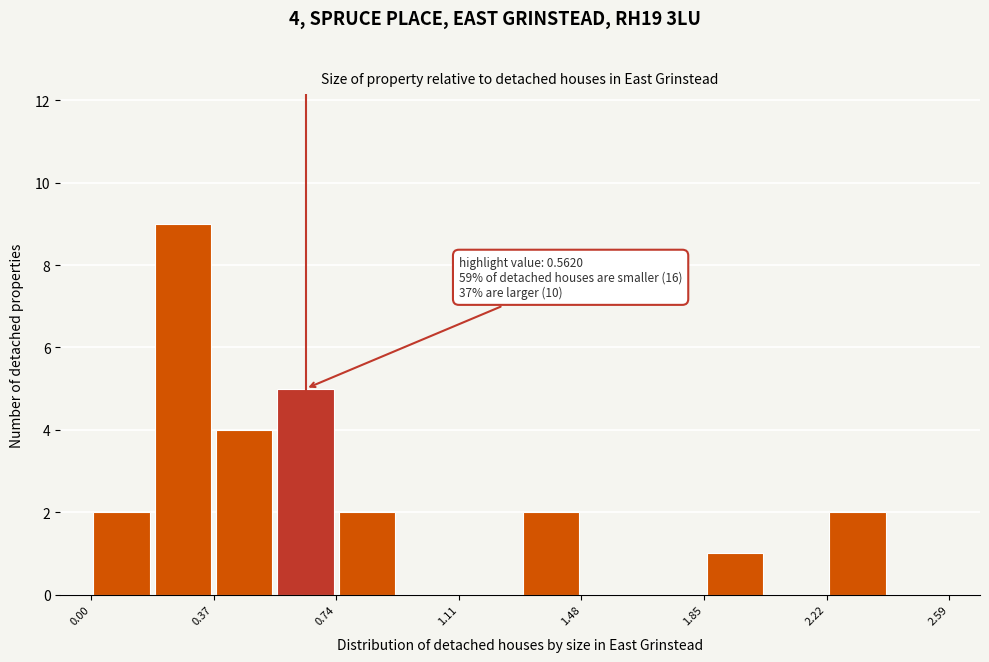

Read against the x-axis, roughly where is the centre of the tallest bar?

0.30